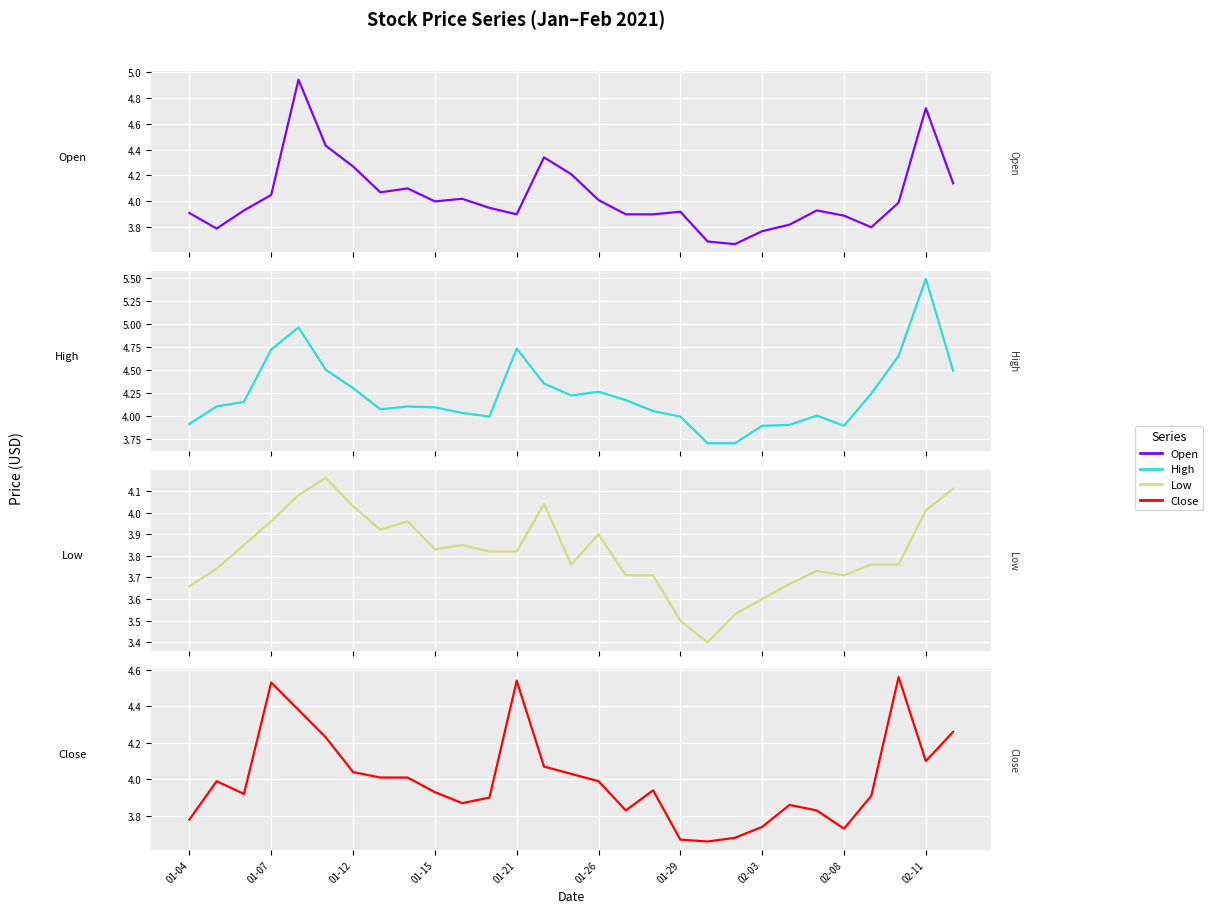

What is the sum of the Open values at 01-12 and 01-29?

8.2